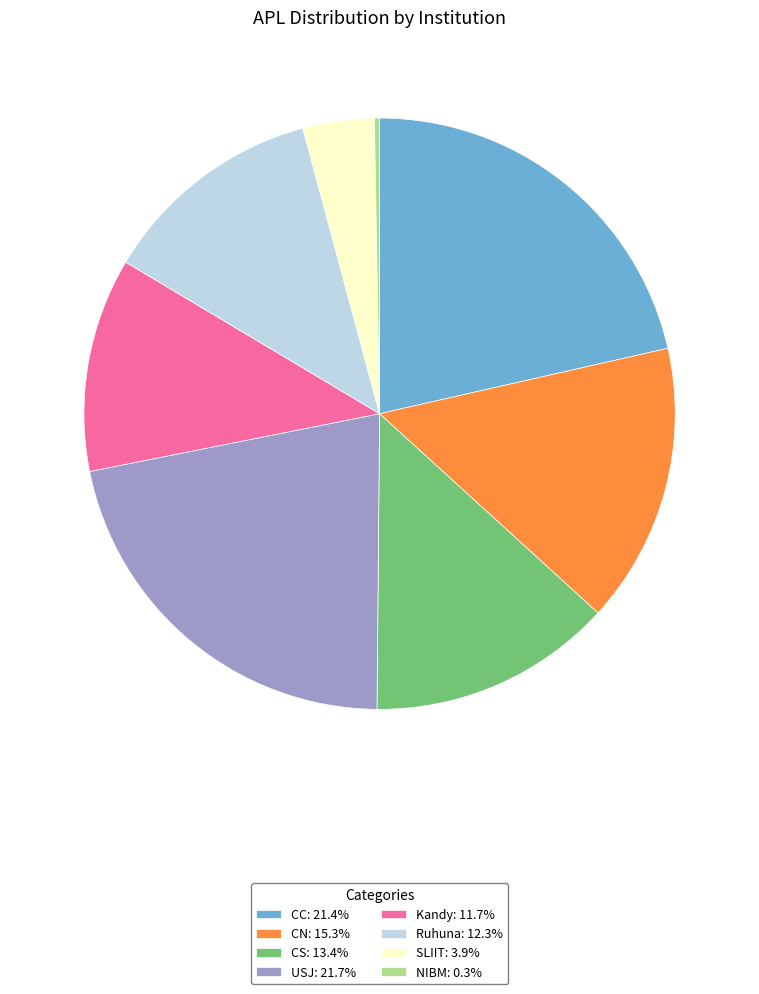

Does any single category account for the majority?

No